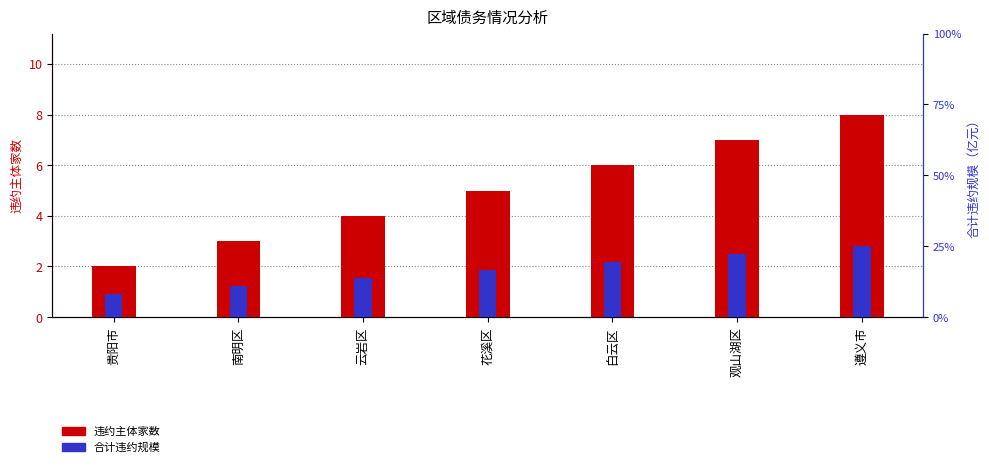

List the series in order of their overall mean, lowest first.

违约主体家数, 合计违约规模